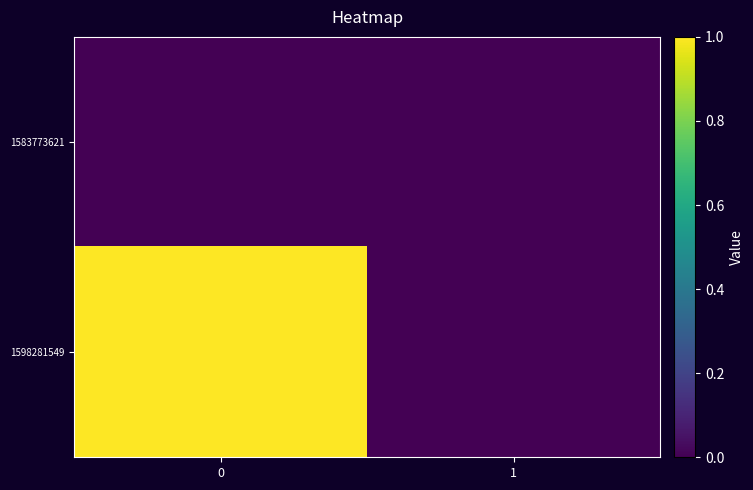

At how many categories does at least one series exceed 0?

1